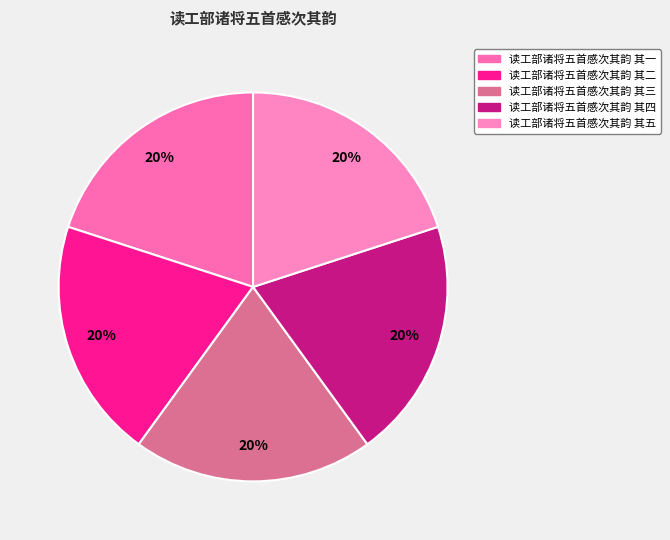

Is 读工部诸将五首感次其韵 其四 the majority of the pie?

No